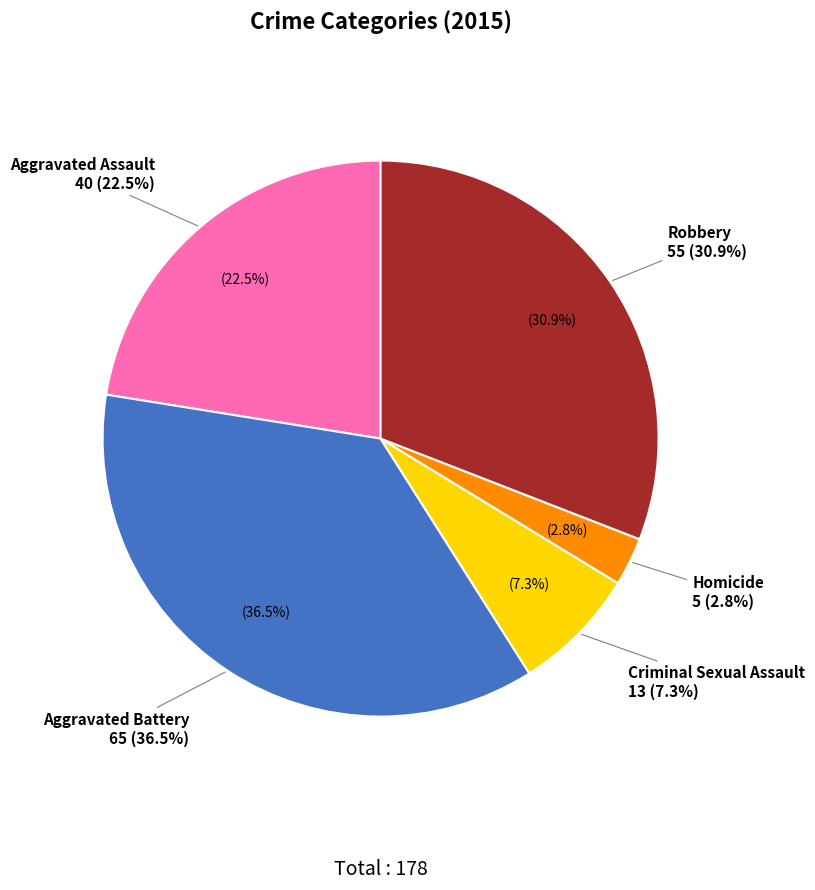

What is the smallest slice in the pie chart?

Homicide